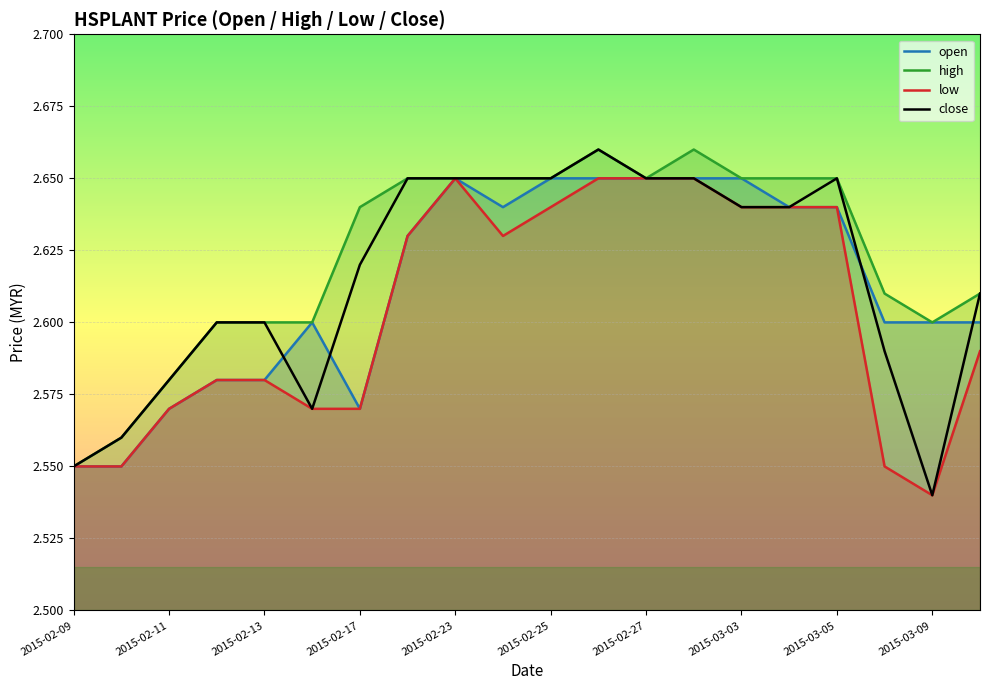

True or false: low and close cross at least once.

False